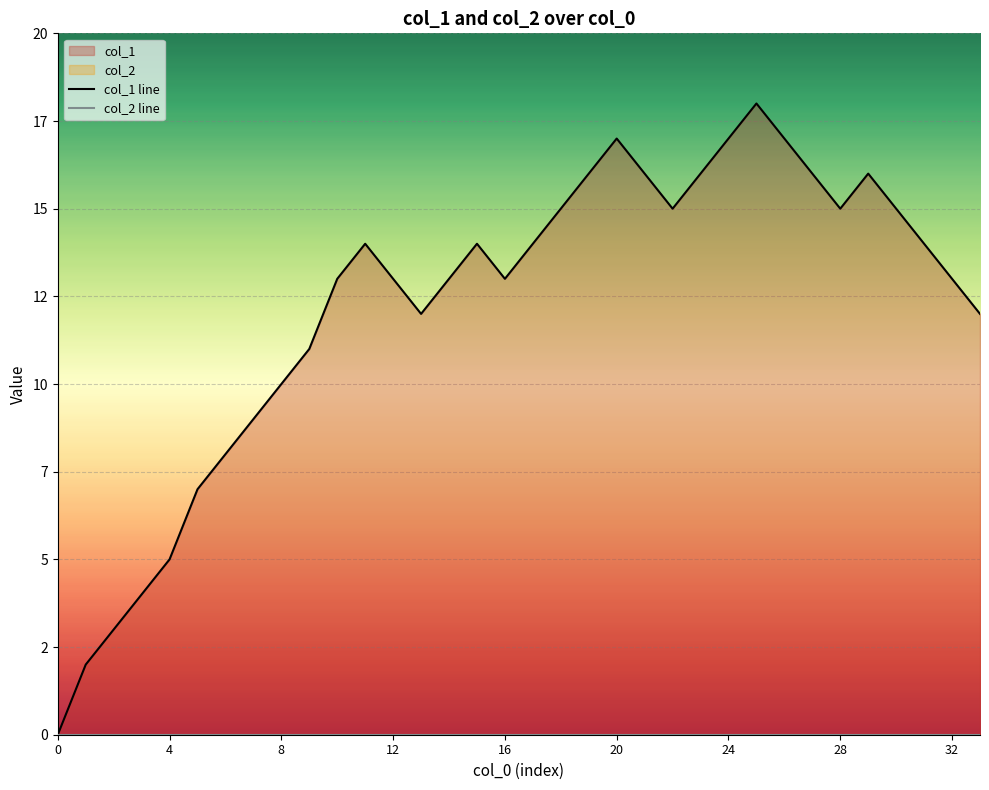

Reading left to right, extract all data points from this chart.

col_1 line: 0	2	3	4	5	7	8	9	10	11	13	14	13	12	13	14	13	14	15	16	17	16	15	16	17	18	17	16	15	16	15	14	13	12
col_2 line: 0	0	0	0	0	0	0	0	0	0	0	0	0	0	0	0	0	0	0	0	0	0	0	0	0	0	0	0	0	0	0	0	0	0